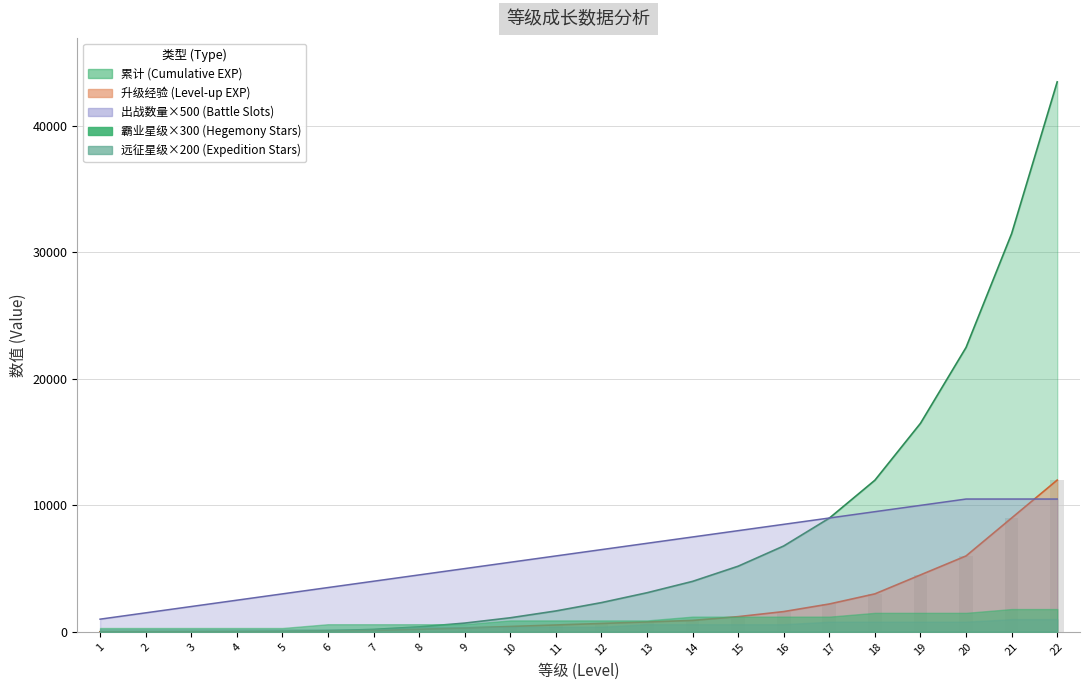

What is the value of the 出战数量 bar at the 2nd from the left?

1500